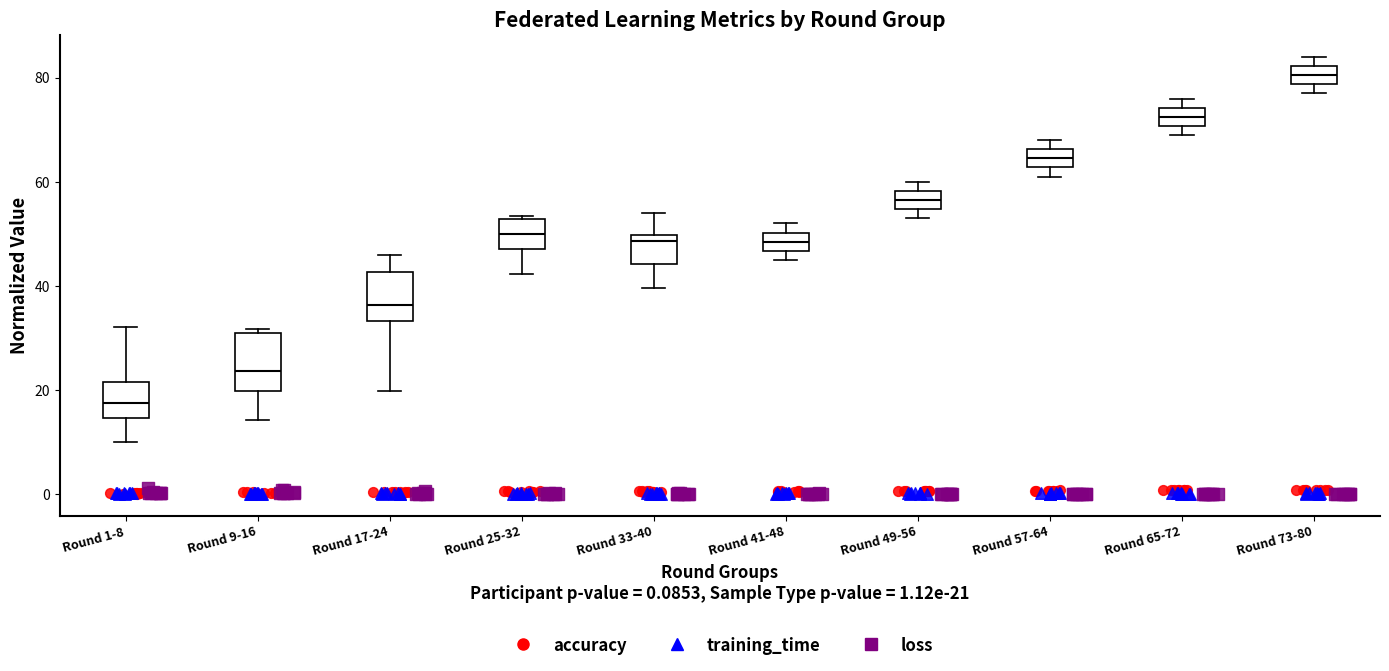

Where is the upper edge of the box for Round 41-48 on the y-axis? The values are not printed on the chart, so give them approximately, as read against the axis.

50